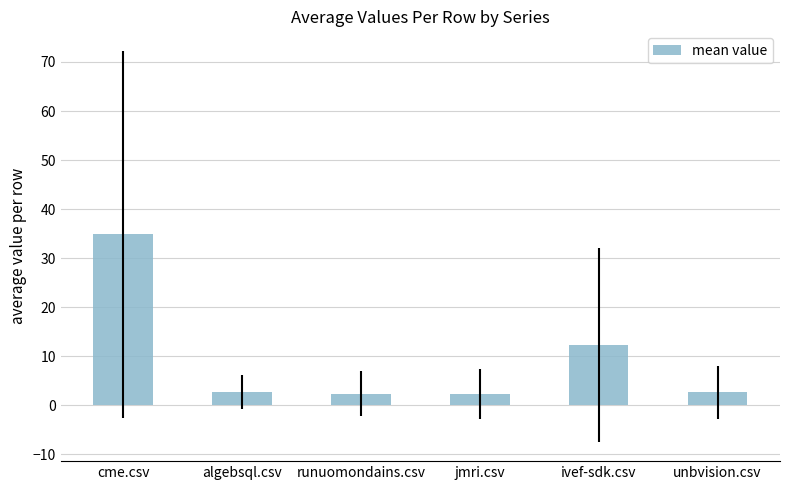

Between cme.csv and algebsql.csv, which is larger?

cme.csv